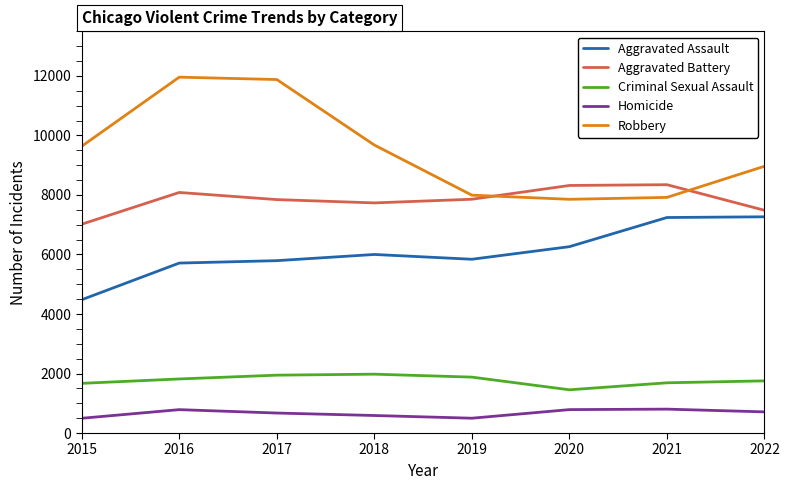

What is the difference between the maximum and minimum values in the Criminal Sexual Assault series?

525